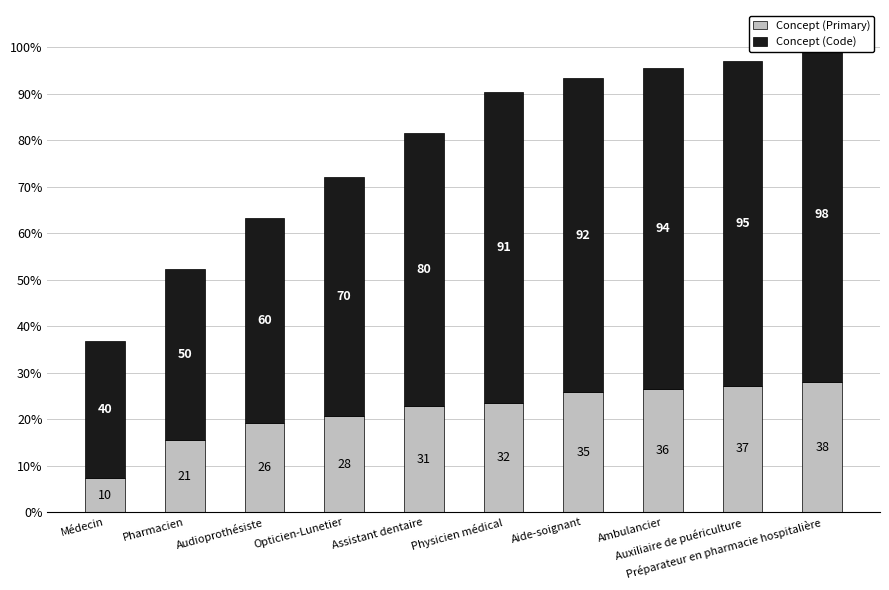

True or false: Concept (Primary) has a value of 35 at Audioprothésiste.

False